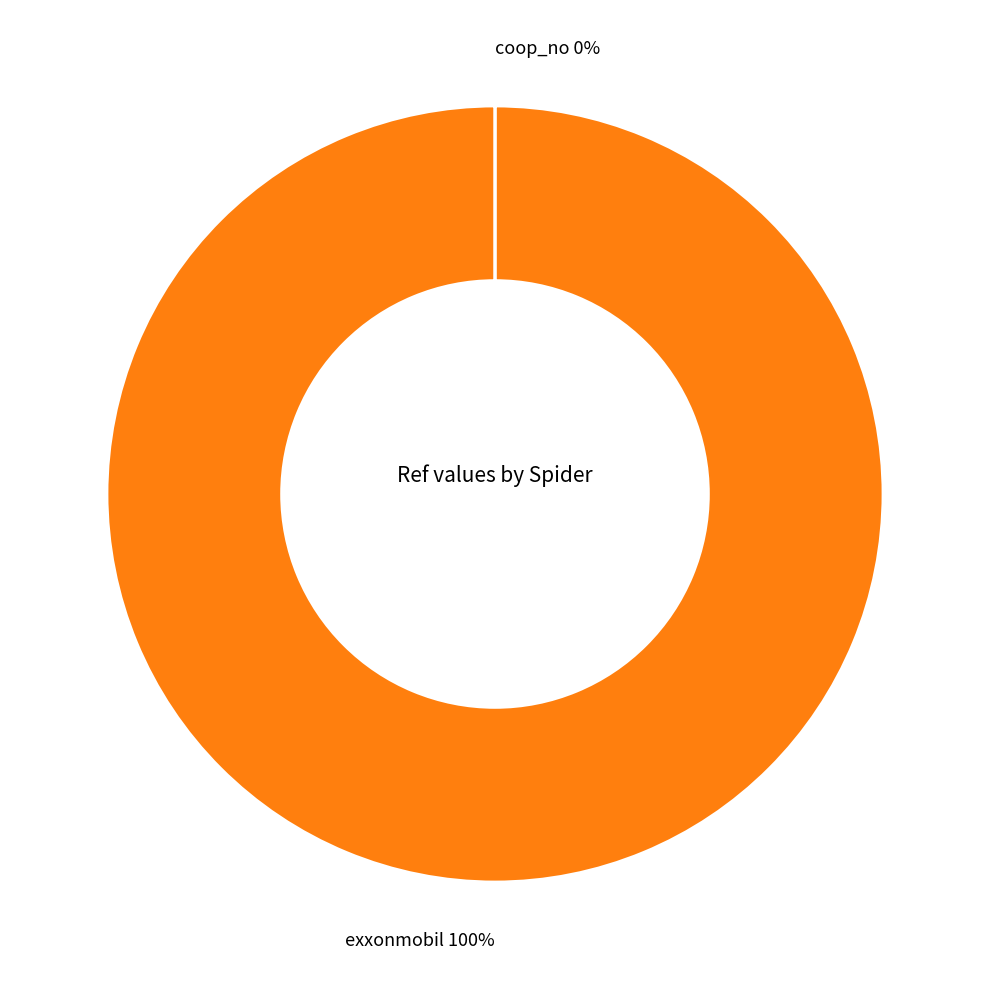

To the nearest percent, what is the difference between the largest and smallest slice percentages?

100%